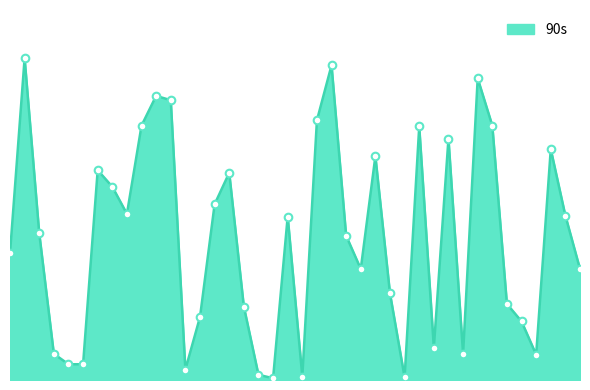

Is this an area chart (filled region under the line)?

Yes